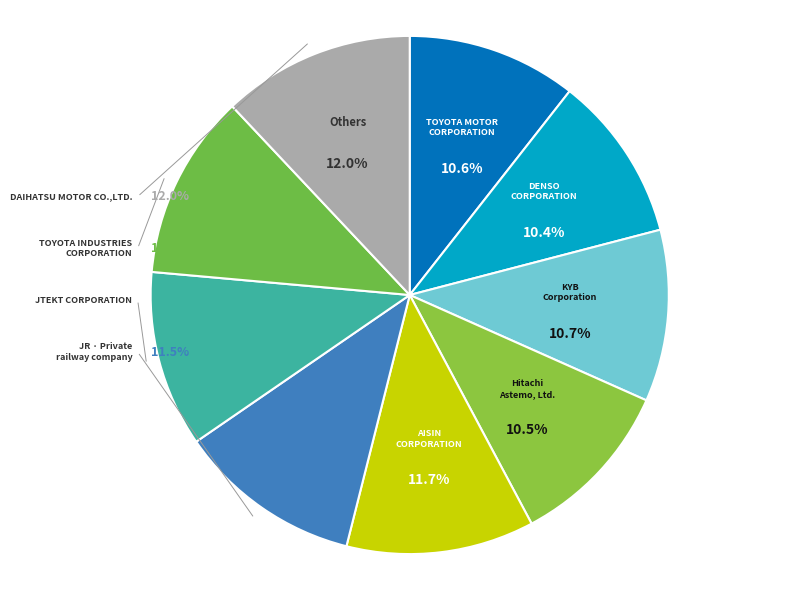

Does 0 represent more than half of the total?

No